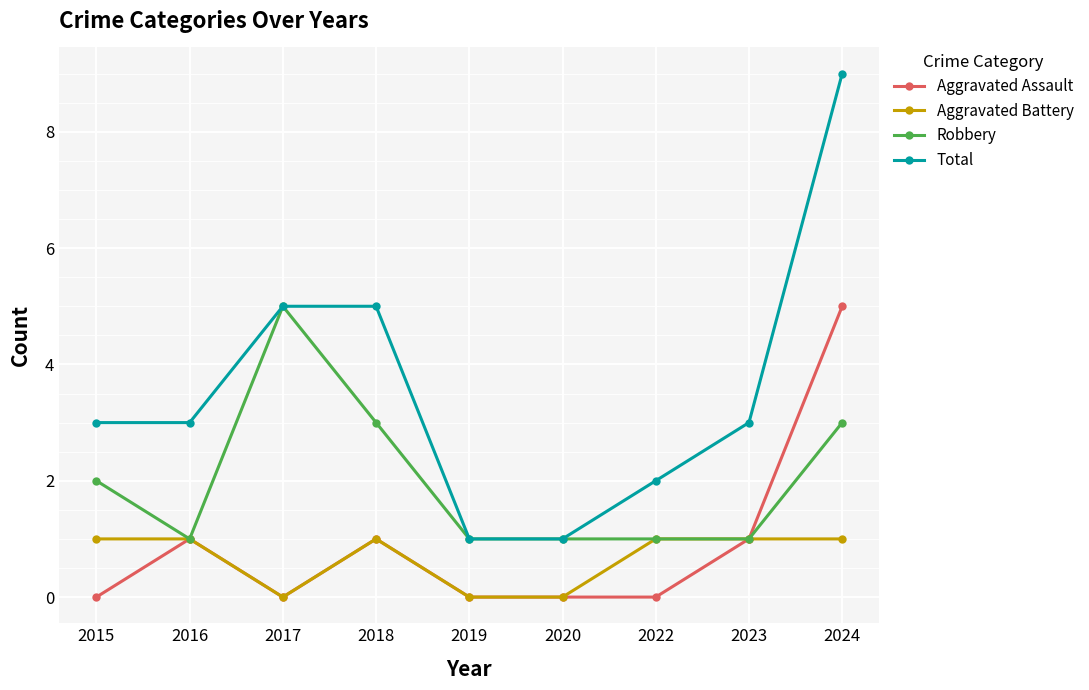

Which series has the largest total across all categories?

Total